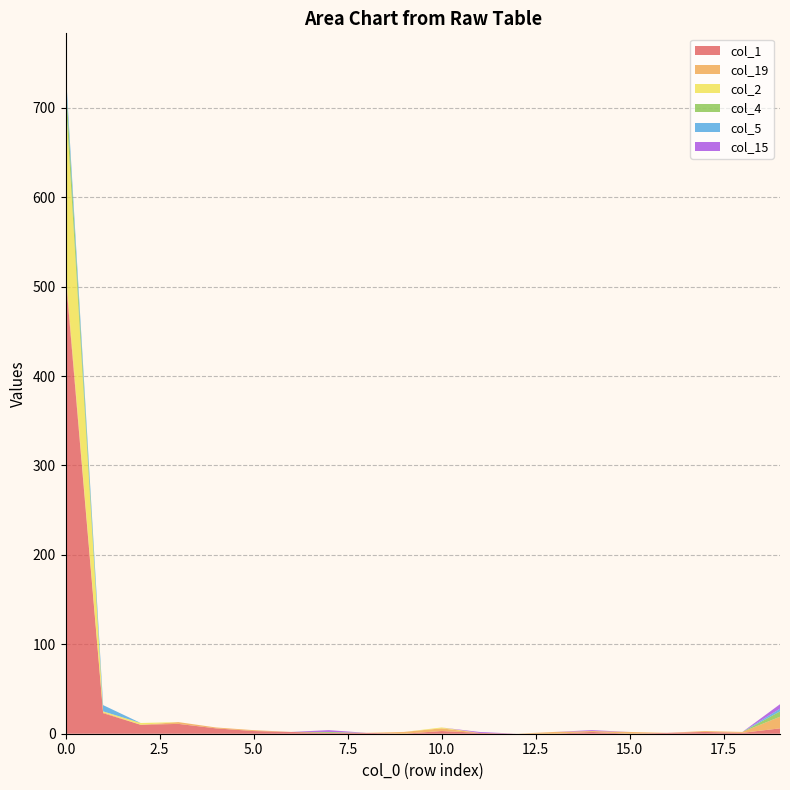

Reading right to left, what are all the values shown in this chart?

col_1: 6	1	2	1	0	2	0	0	1	3	0	1	1	2	3	6	11	10	23	513
col_19: 13	1	1	0	2	1	2	0	0	3	2	0	0	0	1	1	2	0	1	7
col_2: 0	0	0	0	0	0	0	0	0	1	0	0	0	0	0	0	0	2	1	193
col_4: 6	0	0	0	0	0	0	0	0	0	0	0	1	0	0	0	0	0	0	23
col_5: 3	0	0	0	0	0	0	0	0	0	0	0	0	0	0	0	0	0	7	10
col_15: 5	0	0	0	0	1	0	0	1	0	0	0	2	0	0	0	0	0	0	0